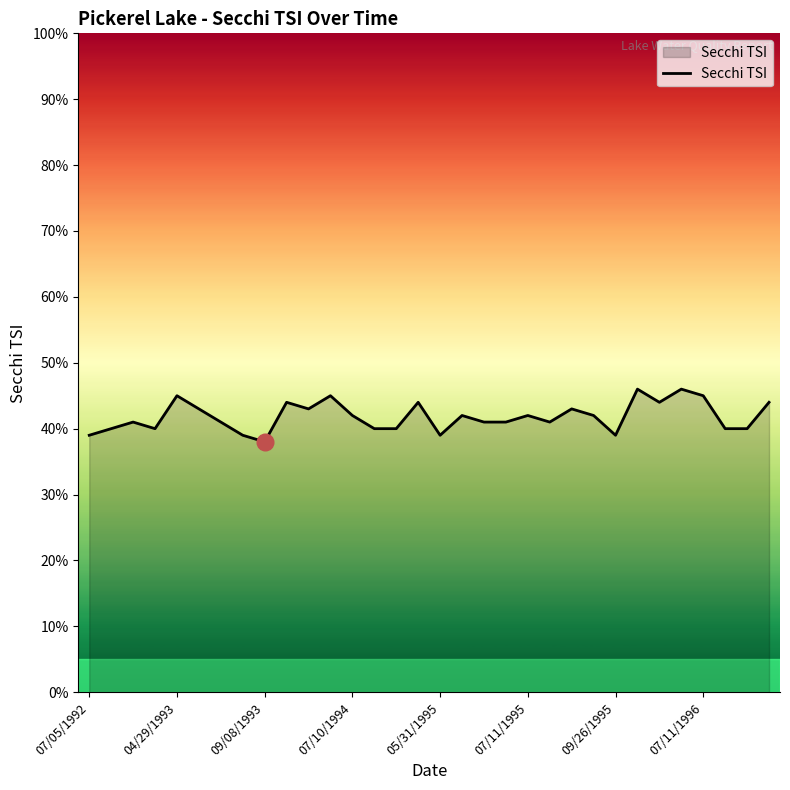

What is the average value?

42